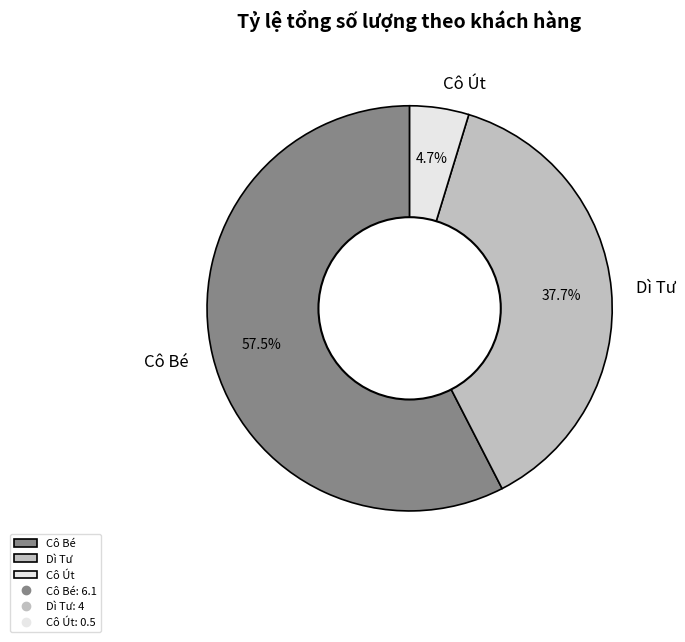

How many segments does this pie chart have?

3